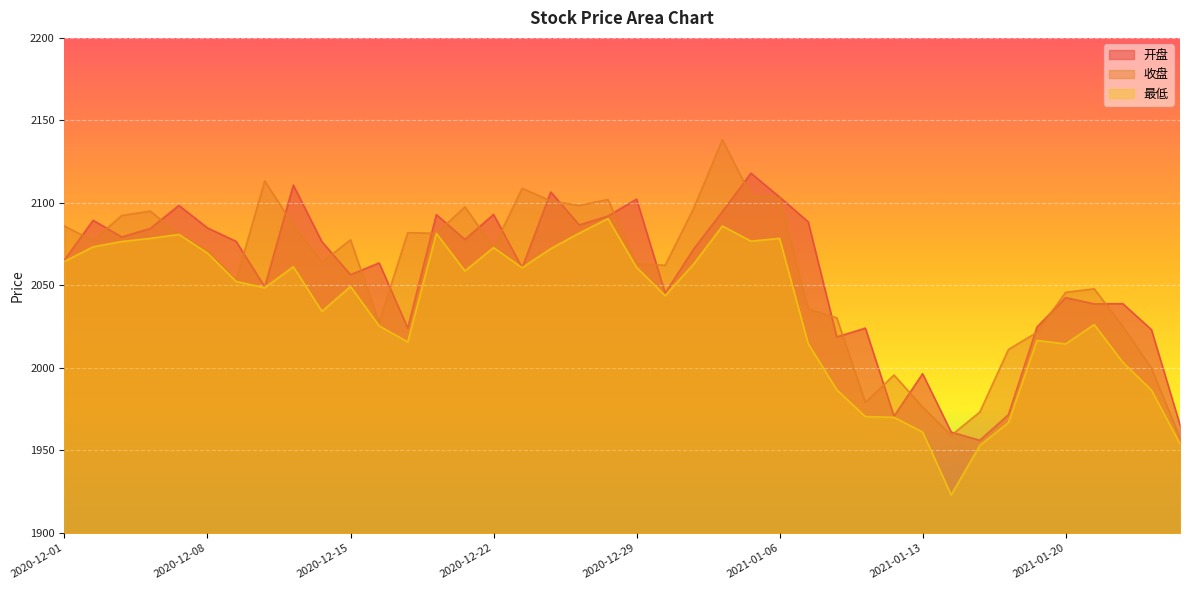

True or false: 最低 has more than 1 interior local peaks.

True